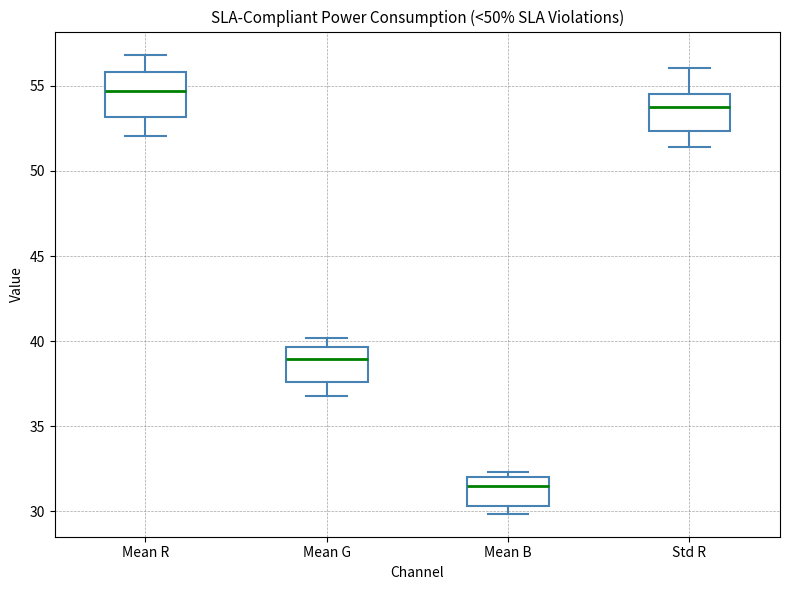

Where is the upper edge of the box for Mean R on the y-axis? The values are not printed on the chart, so give them approximately, as read against the axis.

56.0